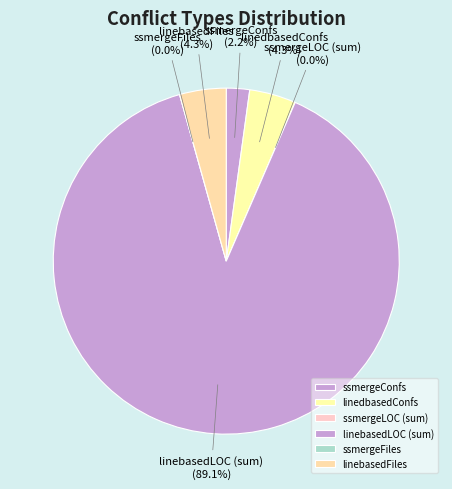

Between 37 and 3, which is larger?

37